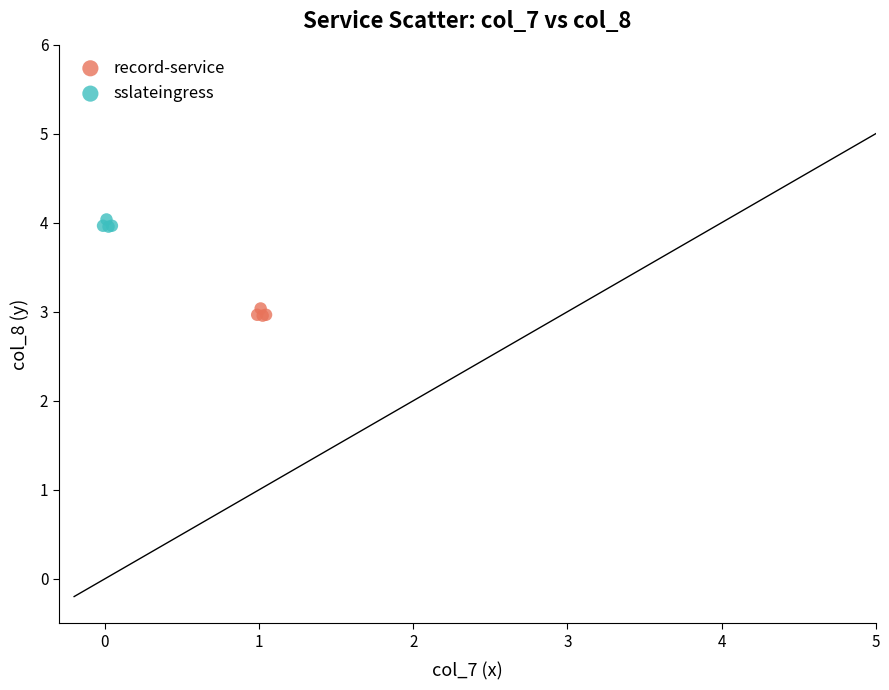

Which series contains the lowest Y value?

record-service